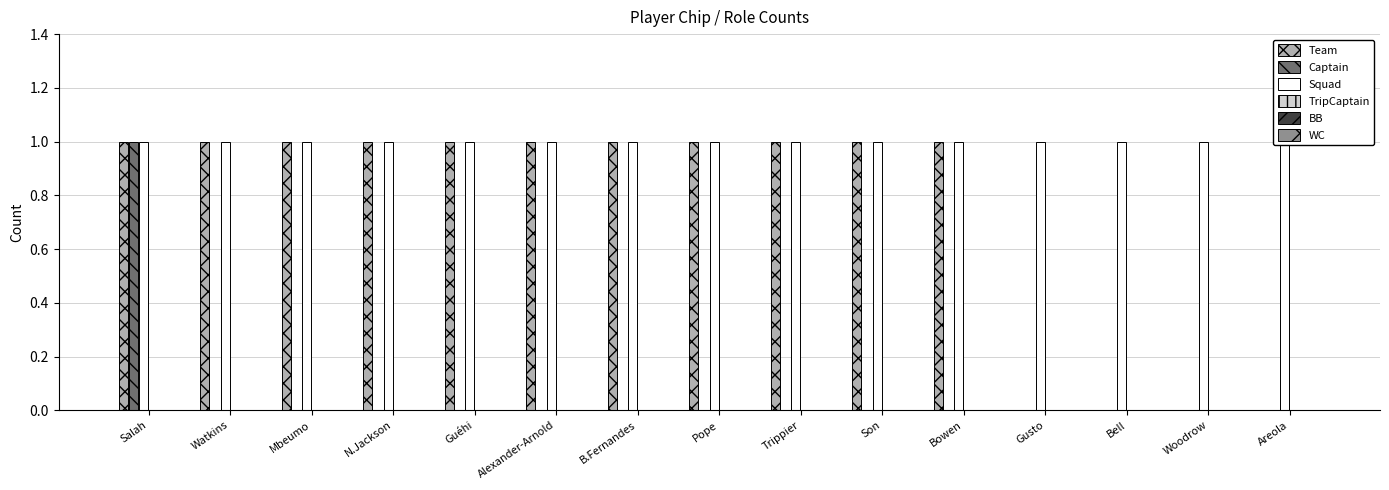

Which category has the lowest value in the BB series?

Salah